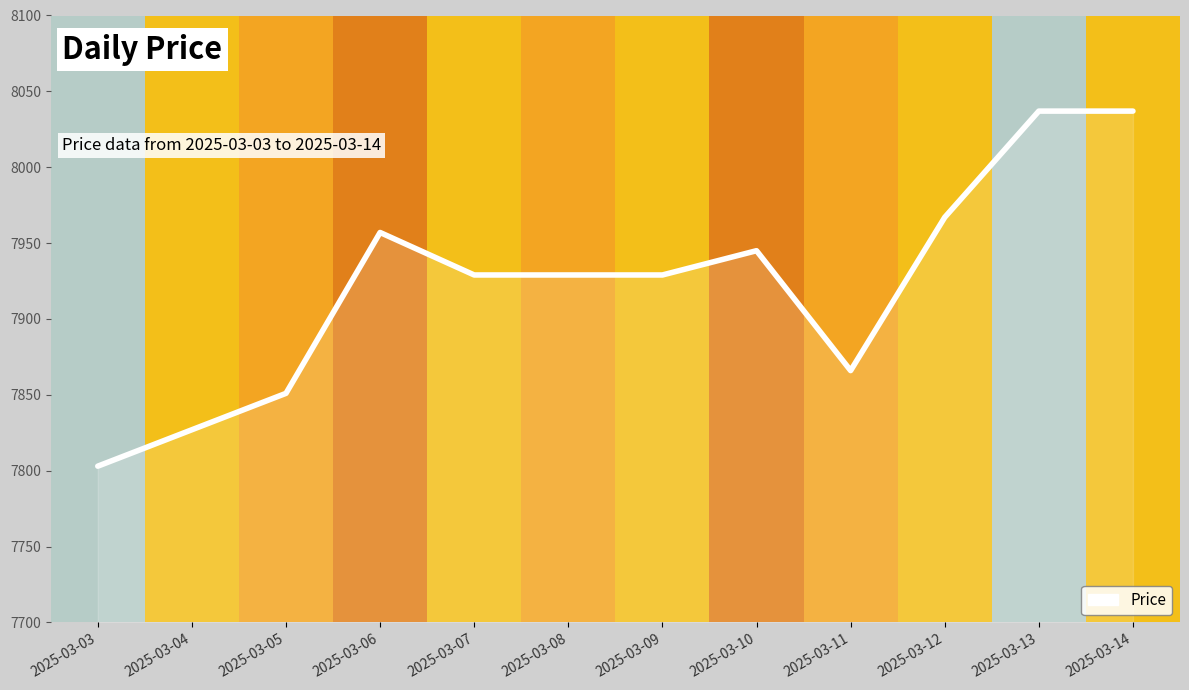

What is the greatest value displayed?

8037